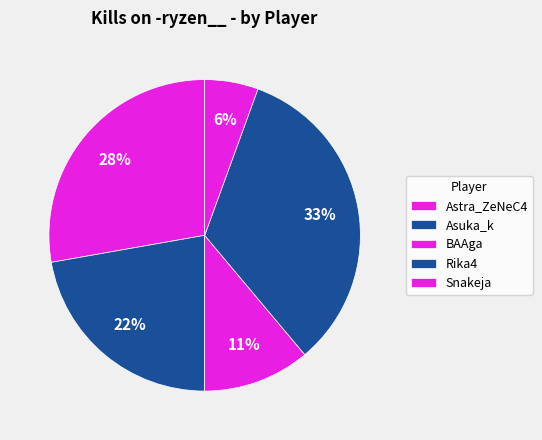

How many slices are in this pie chart?

5